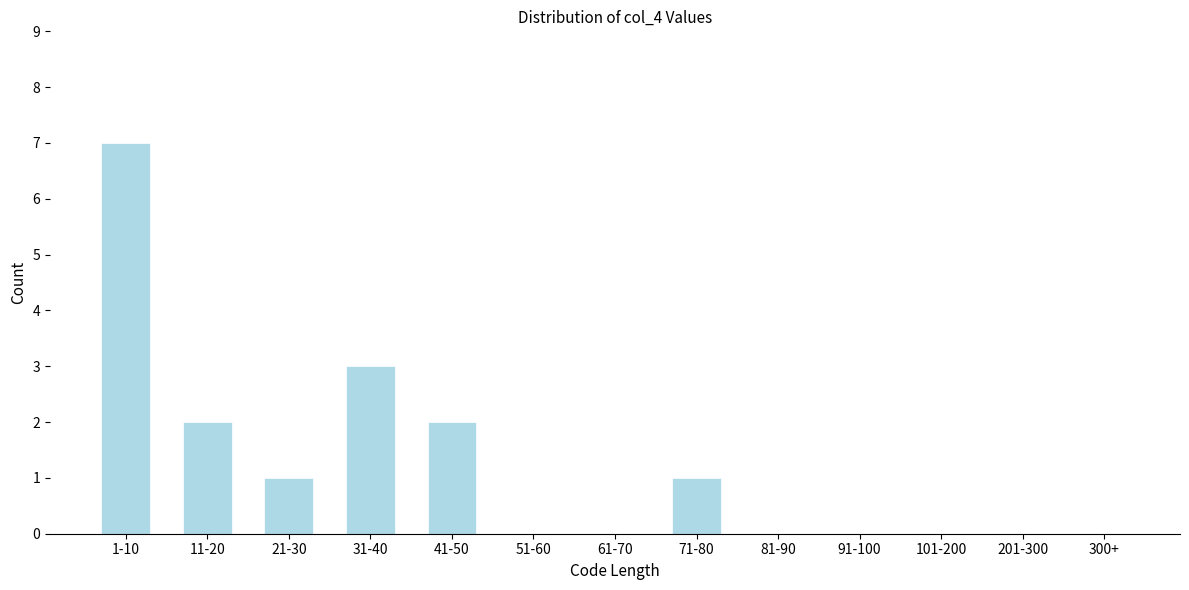

Reading right to left, extract all data points from this chart.

300+=0	201-300=0	101-200=0	91-100=0	81-90=0	71-80=1	61-70=0	51-60=0	41-50=2	31-40=3	21-30=1	11-20=2	1-10=7